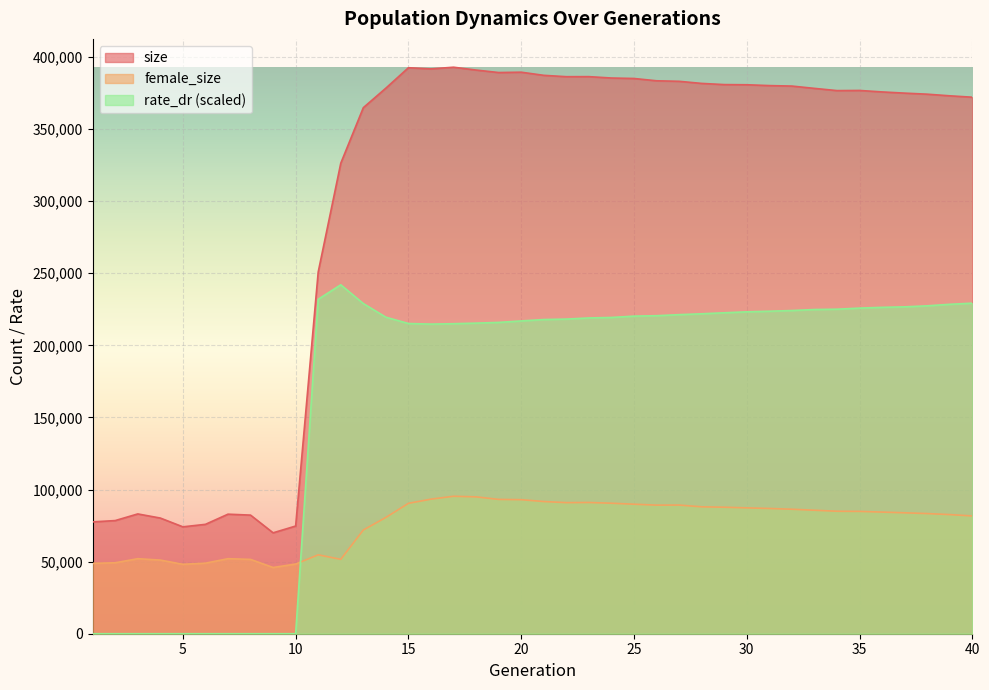

Which series ends up on top after the final intersection of rate_dr and female_size?

rate_dr